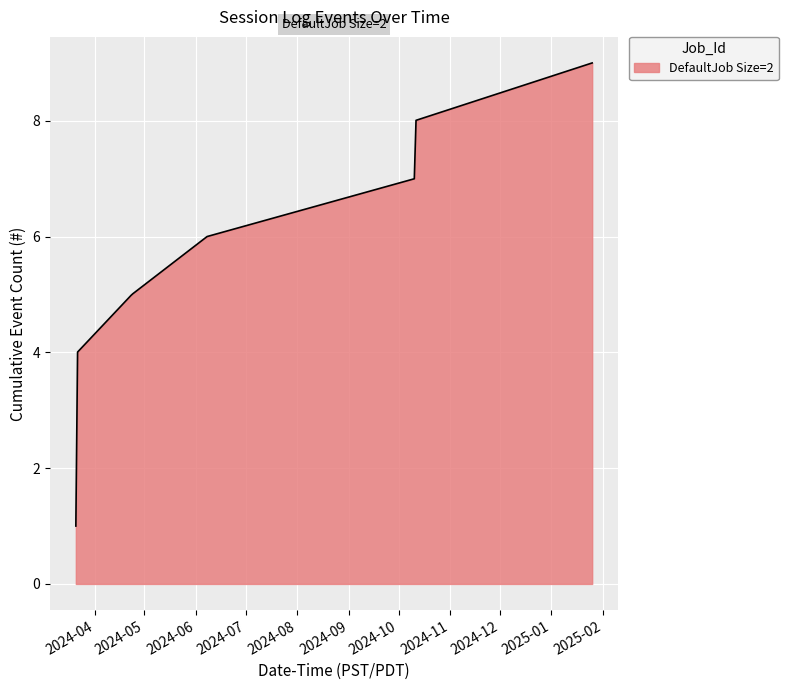

What is the smallest value displayed?

1.0